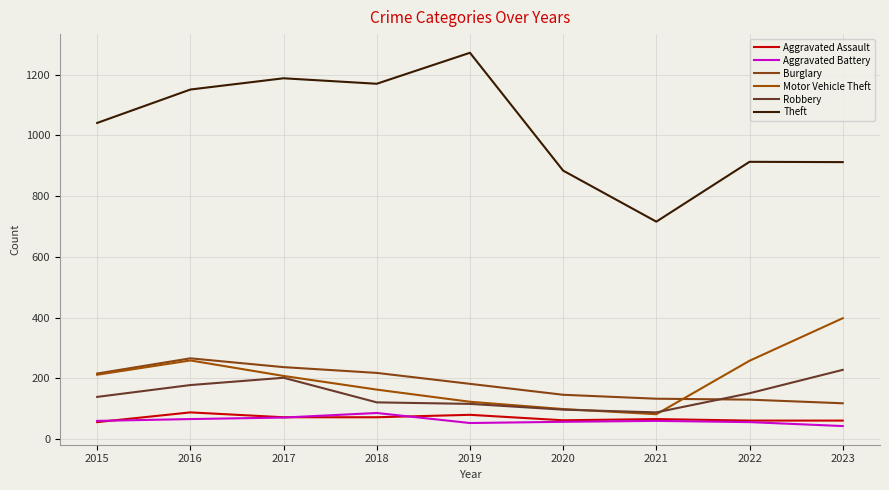

Where is the first local maximum for Aggravated Battery?

2018